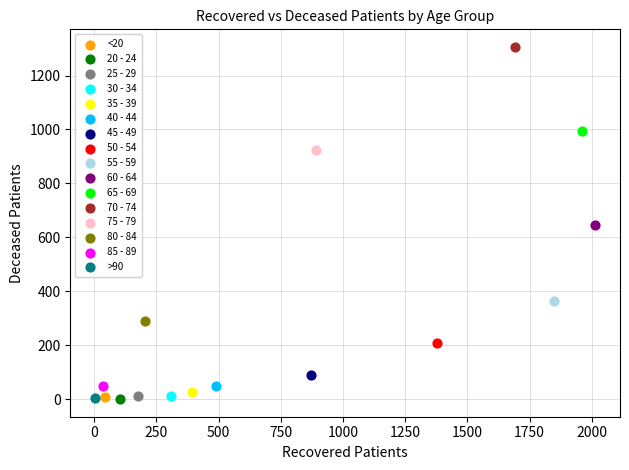

What are all the series names shown in the legend?

<20, 20 - 24, 25 - 29, 30 - 34, 35 - 39, 40 - 44, 45 - 49, 50 - 54, 55 - 59, 60 - 64, 65 - 69, 70 - 74, 75 - 79, 80 - 84, 85 - 89, >90